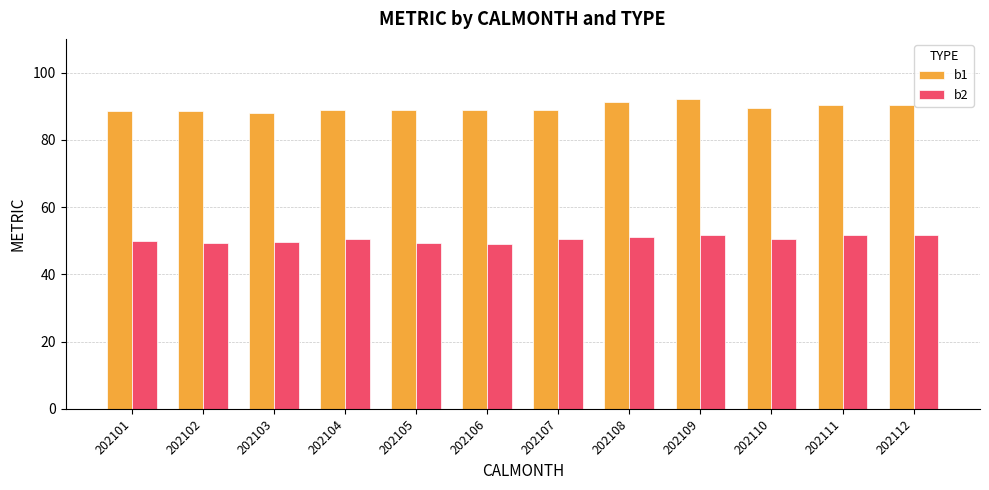

How many bars are there in each group?

2